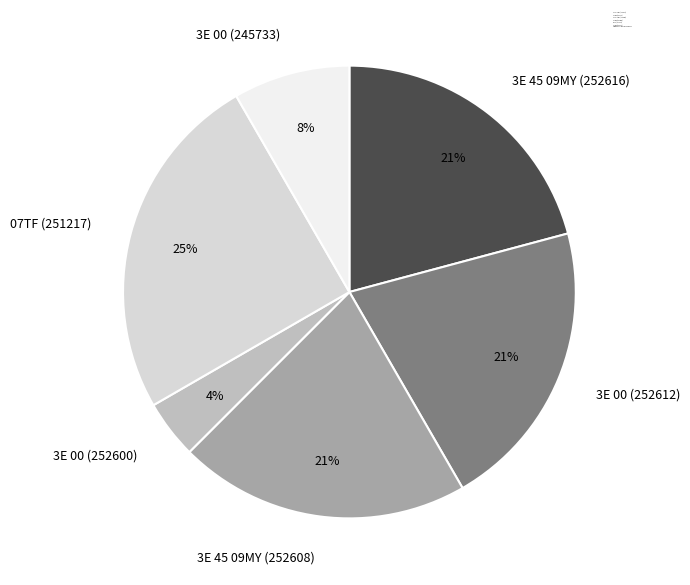

The 3E 45 09MY (252616) slice represents 21% of the pie. True or false?

True